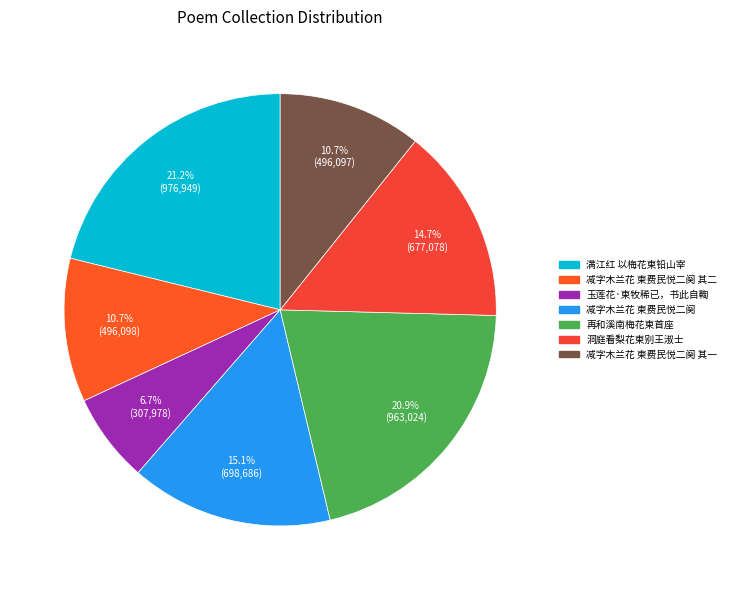

Count the number of slices in the pie.

7